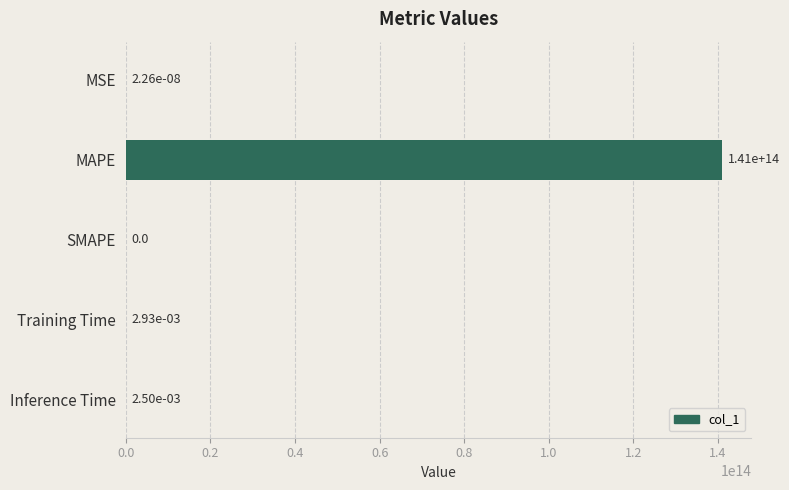

Which category has the highest value across all series?

MAPE